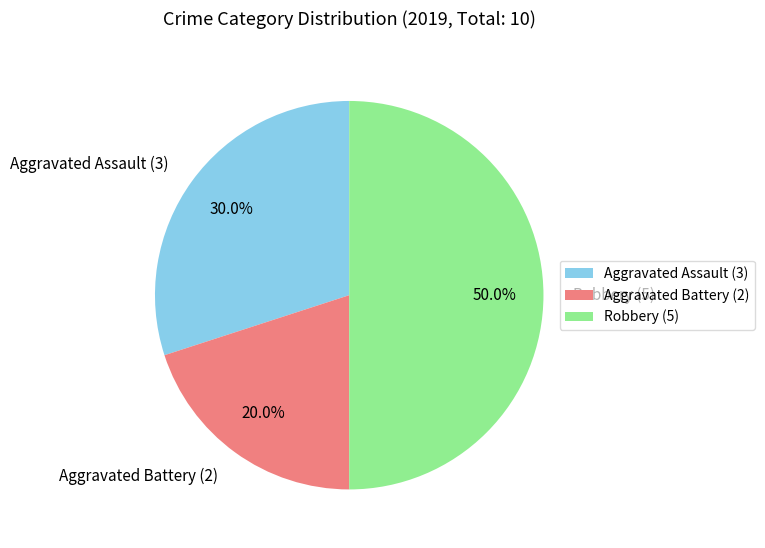

To the nearest percent, what is the average slice percentage?

33%